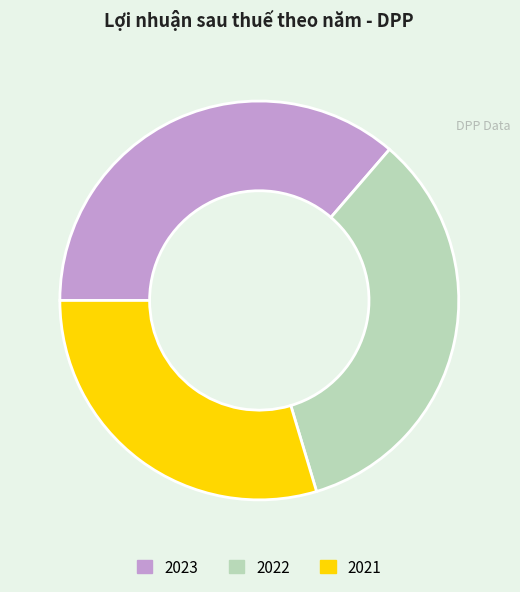

Is there a majority slice in this chart?

No